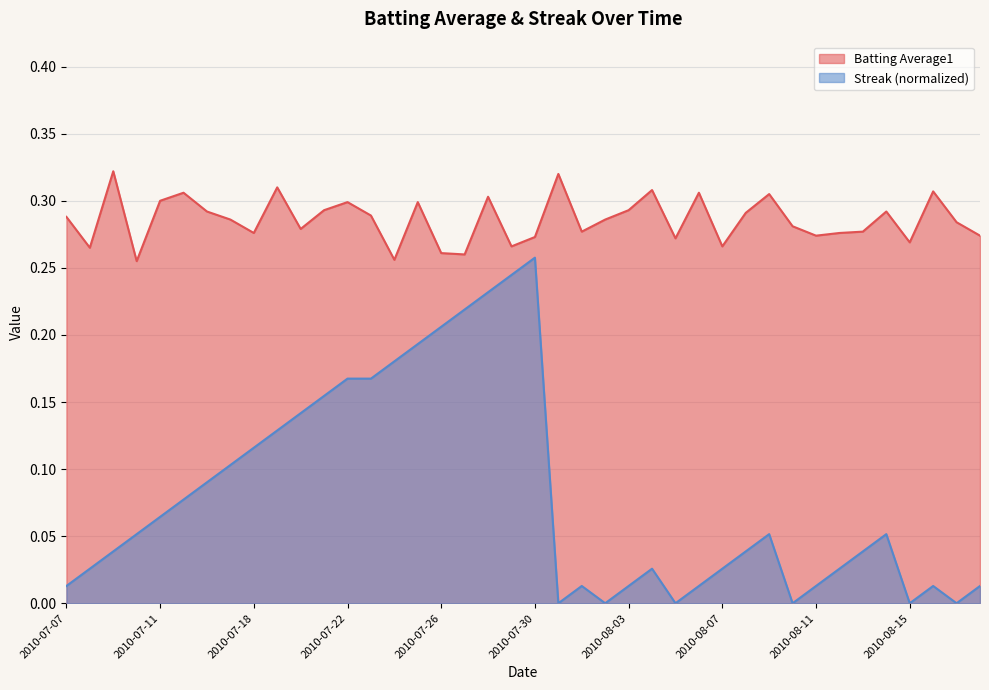

Which series has the widest spread of values?

Streak (normalized)